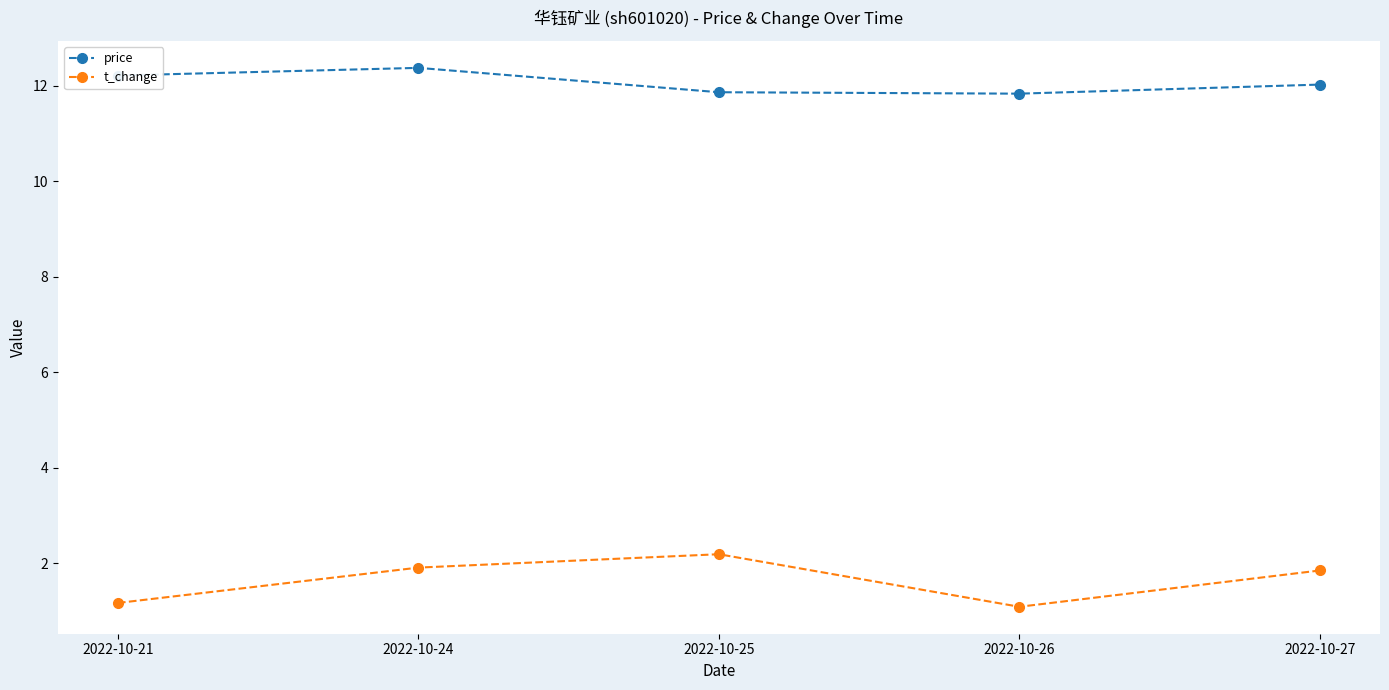

True or false: t_change and price intersect in this chart.

False